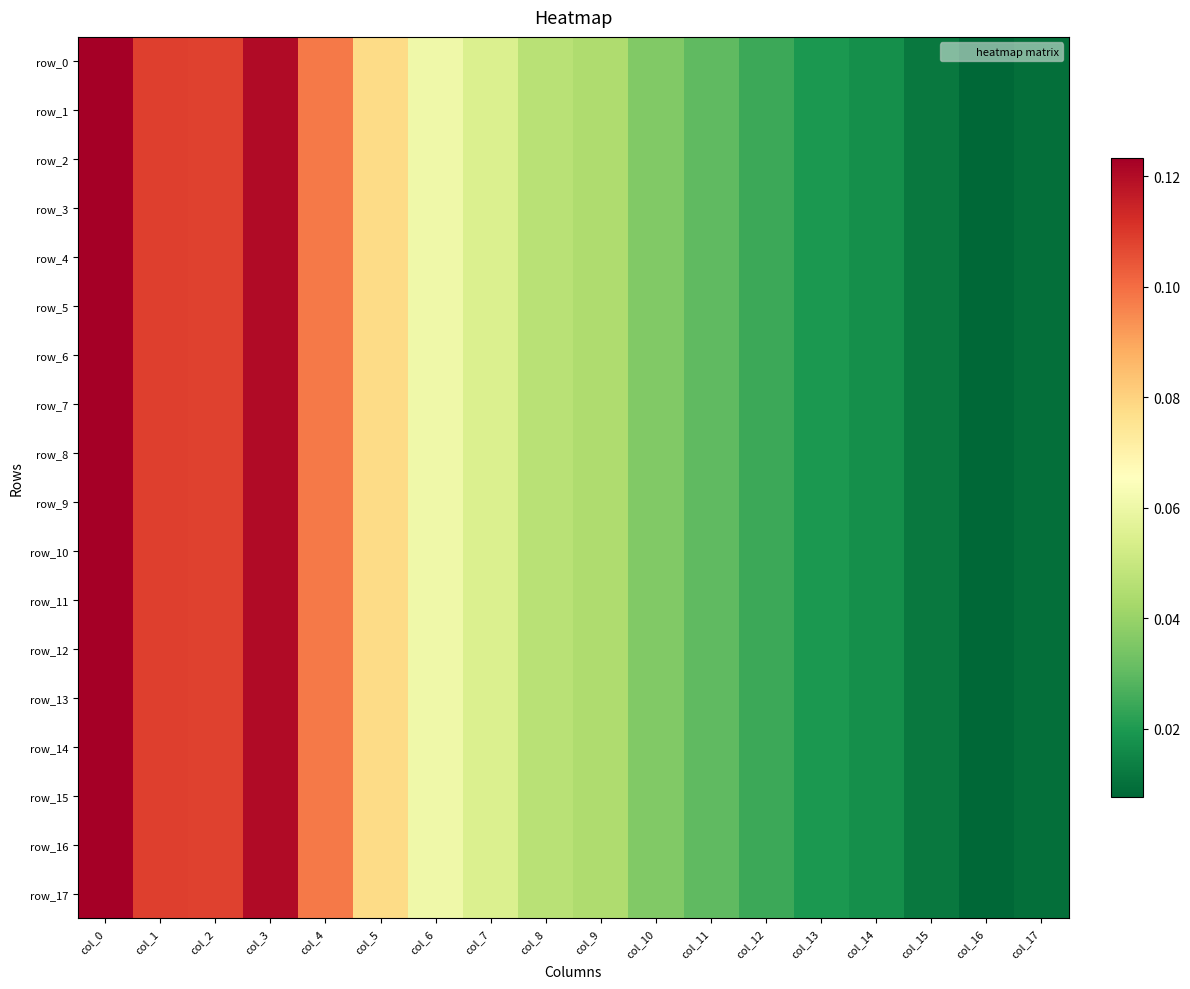

At which category is the sum across all series the highest?

col_0